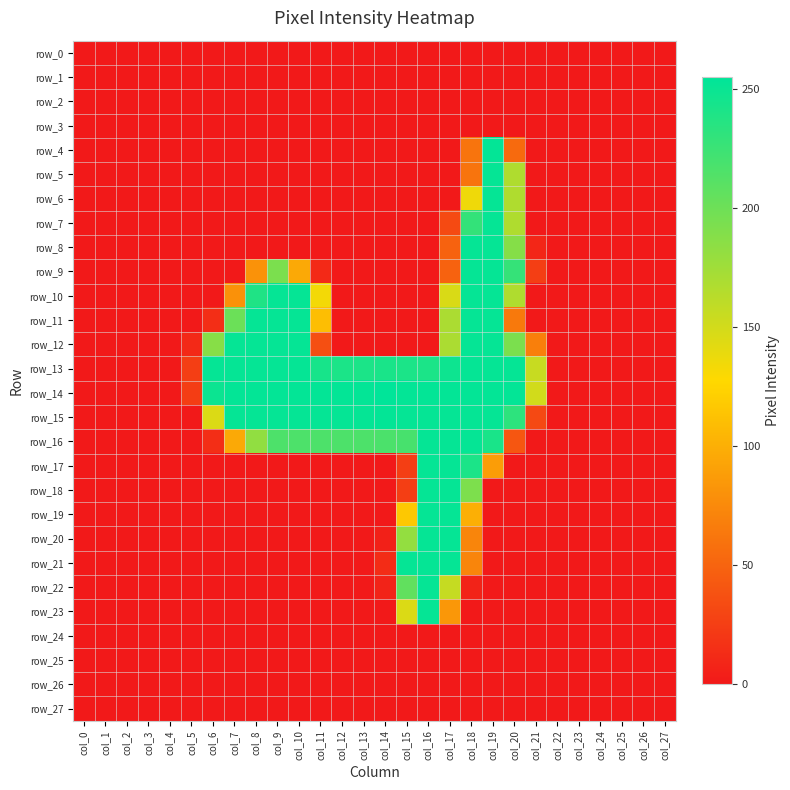

Rank the series by their maximum value, from highest to lowest.

row_14, row_4, row_15, row_5, row_6, row_7, row_8, row_9, row_10, row_11, row_12, row_13, row_16, row_17, row_18, row_19, row_20, row_21, row_22, row_23, row_0, row_1, row_2, row_3, row_24, row_25, row_26, row_27